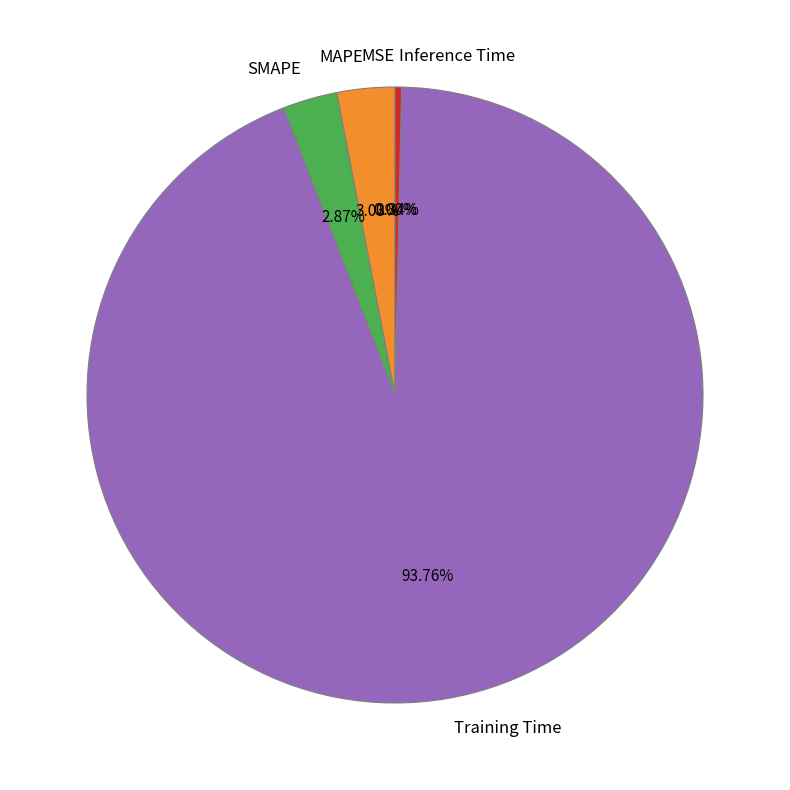

Which has a higher value, Training Time or Inference Time?

Training Time